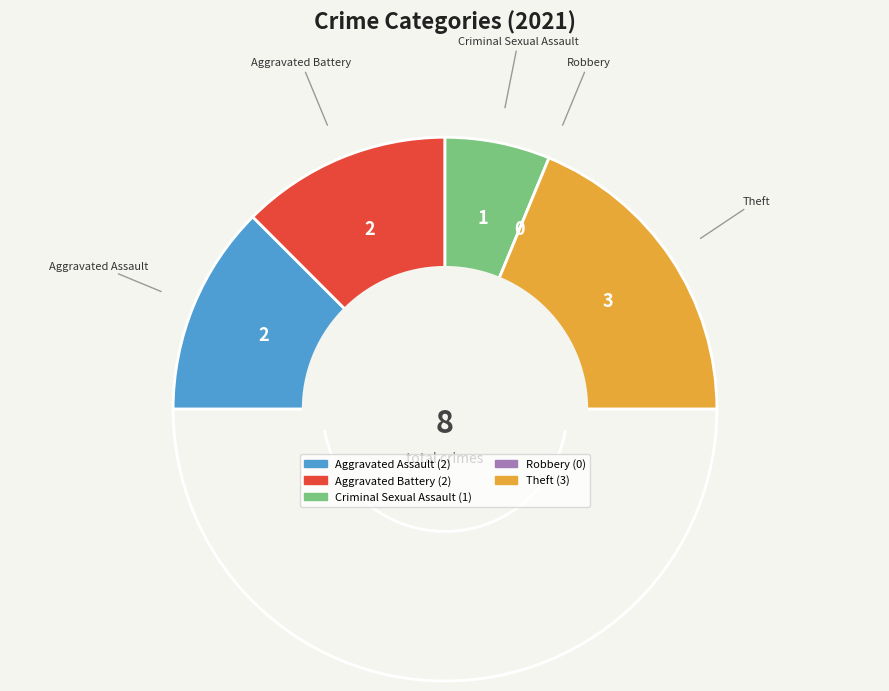

Which has a higher value, Theft or Aggravated Battery?

Theft